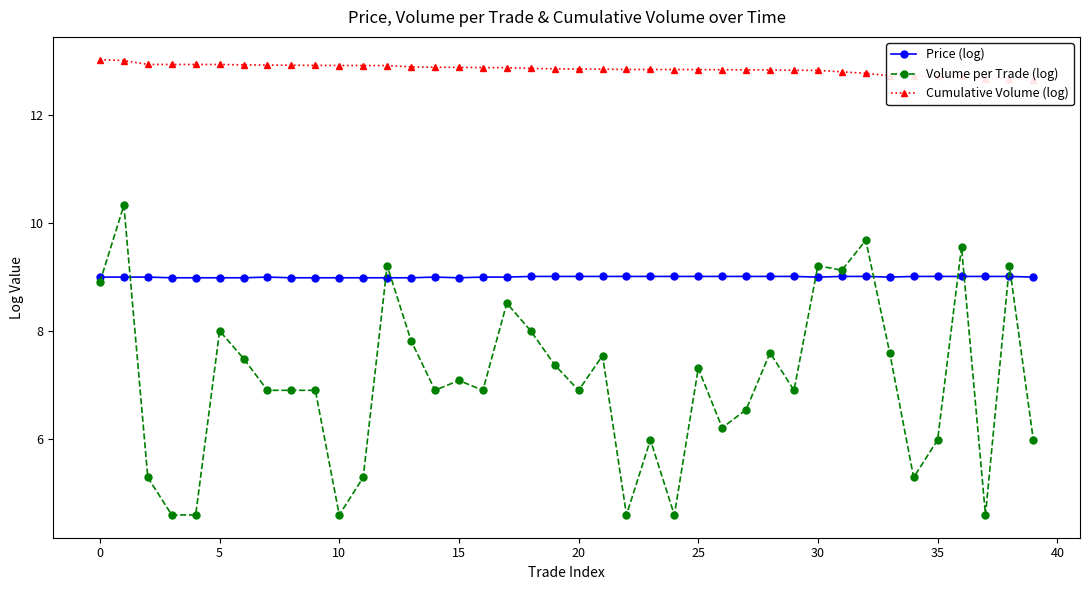

What is the sum of all Cumulative Volume (log) values?

513.7